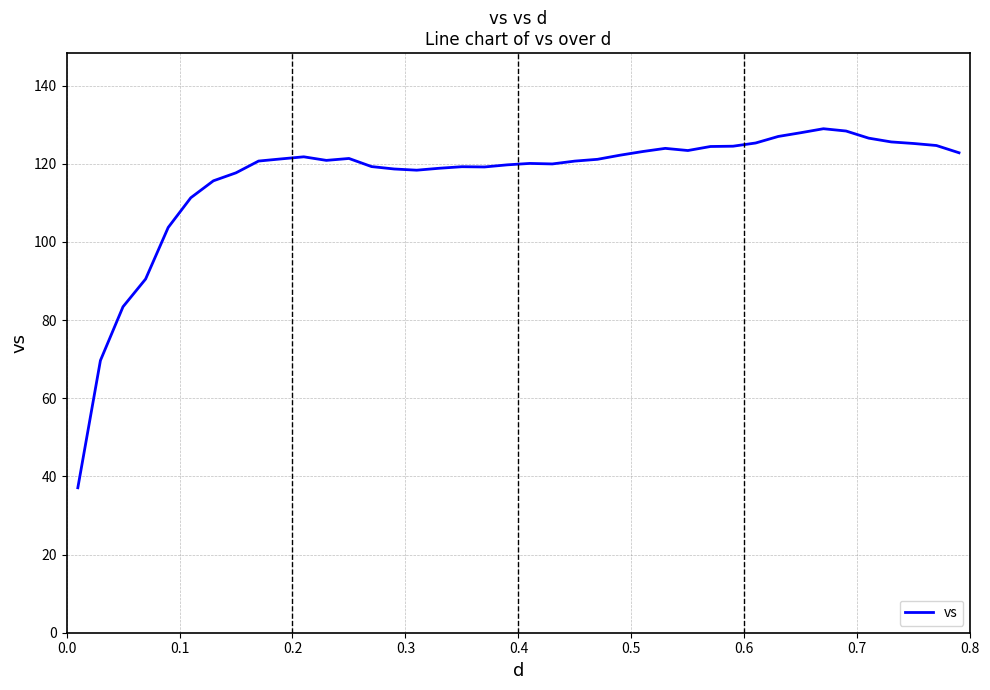

What is the maximum value shown in the chart?

129.0